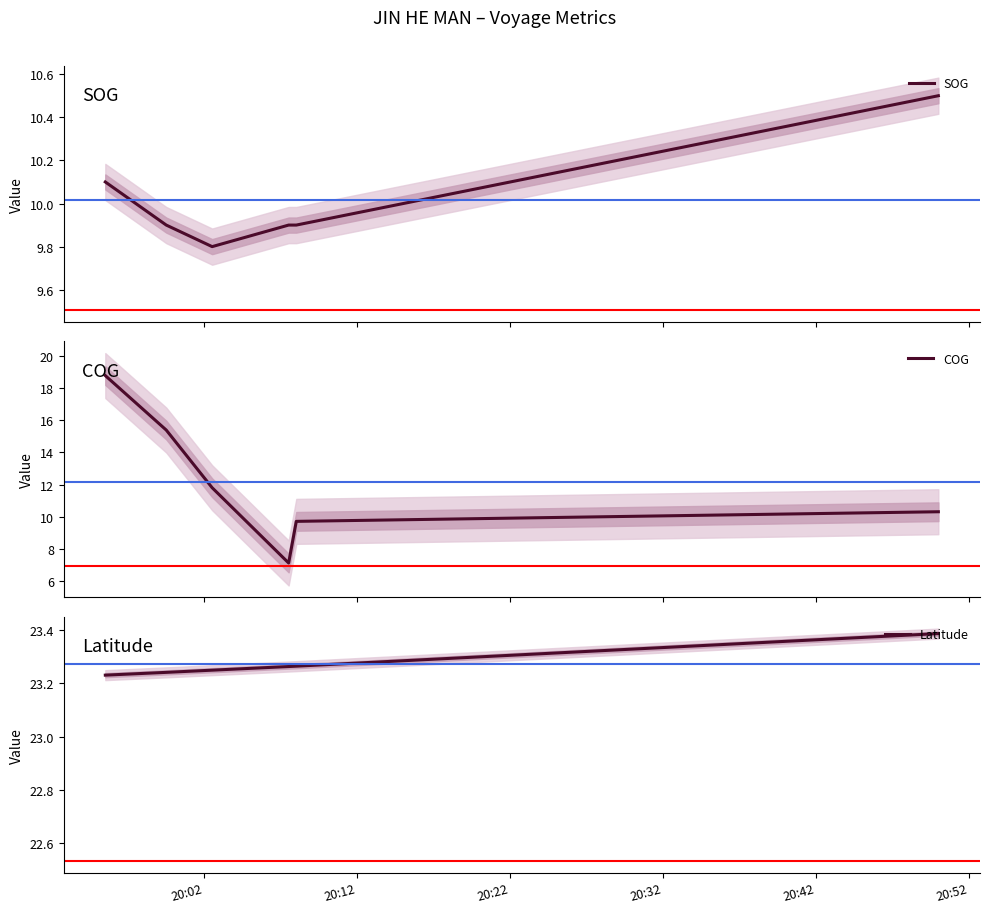

What is the highest value of the SOG series?

10.5